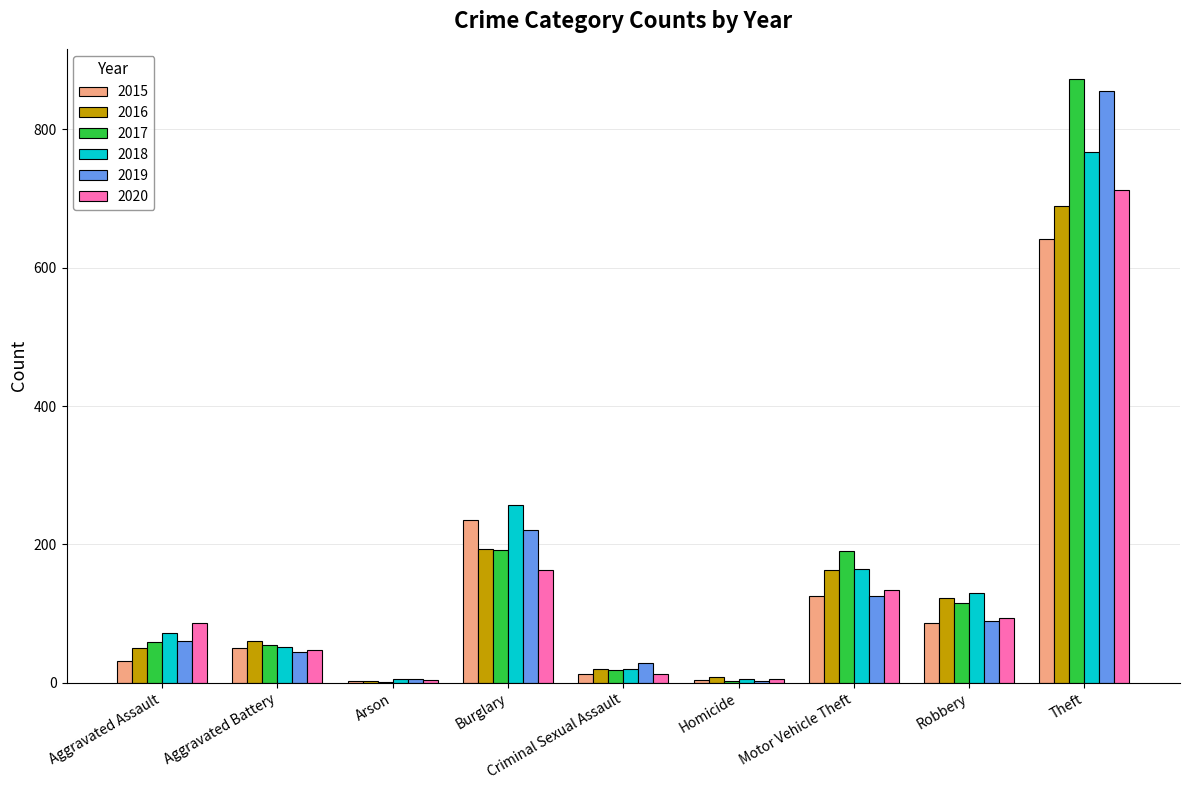

What is the sum of all 2018 values?

1473